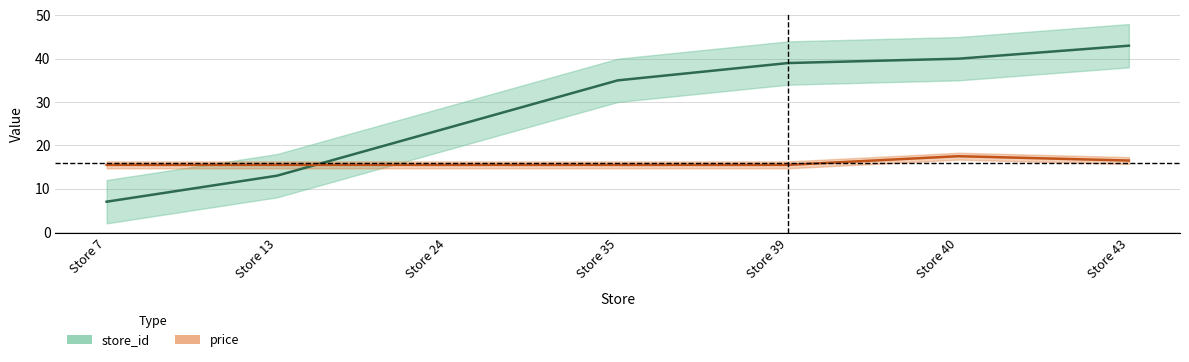

True or false: price and store_id intersect in this chart.

True